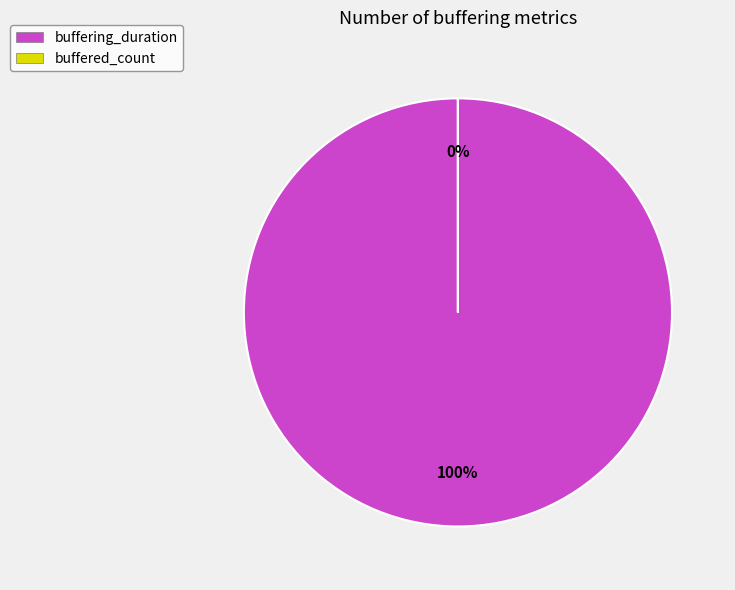

Does buffering_duration account for over 50% of the chart?

Yes